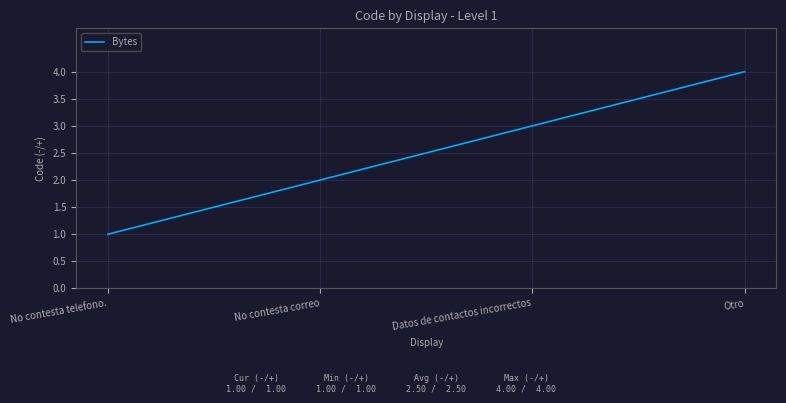

Reading right to left, what are all the values shown in this chart?

Otro=4	Datos de contactos incorrectos=3	No contesta correo=2	No contesta telefono.=1